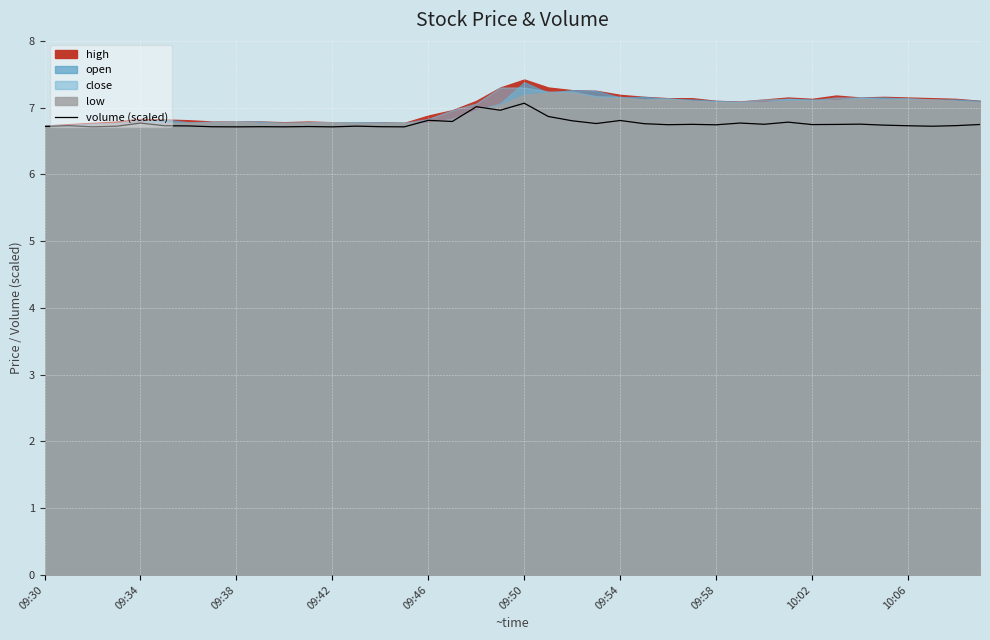

What is the lowest value of the volume (scaled) series?

6.7